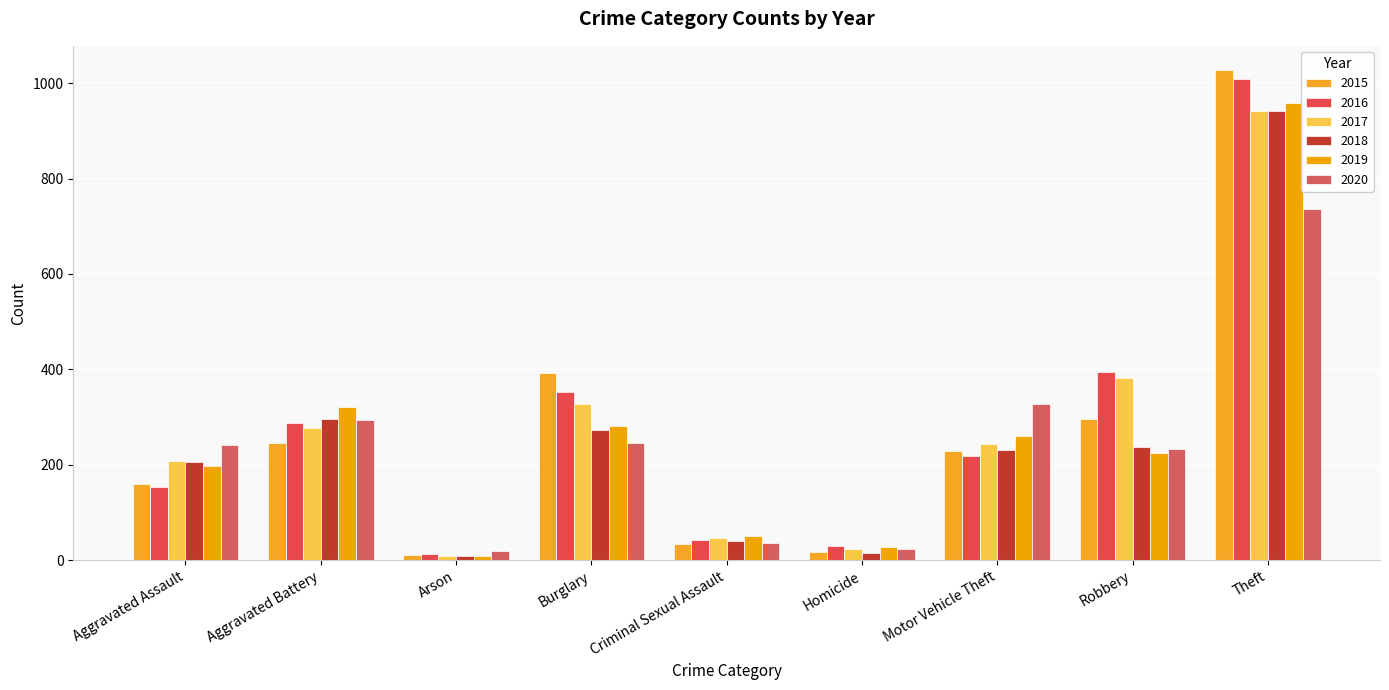

Rank the series by their maximum value, from lowest to highest.

2020, 2017, 2018, 2019, 2016, 2015